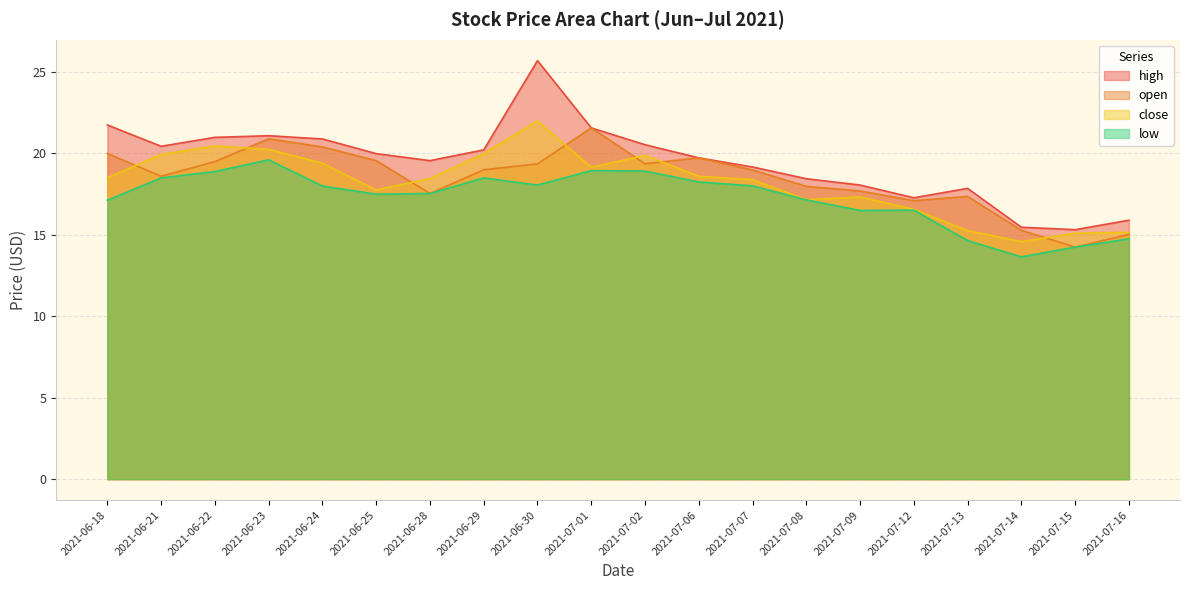

Between 2021-06-30 and 2021-07-02, which is larger?

2021-06-30